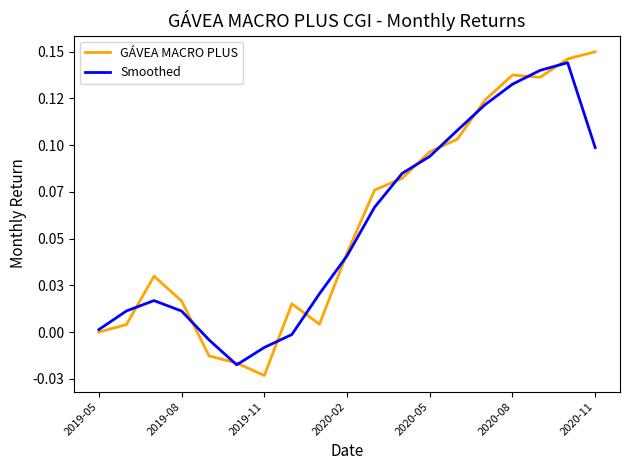

Rank the series by their average value, from lowest to highest.

Smoothed, GÁVEA MACRO PLUS